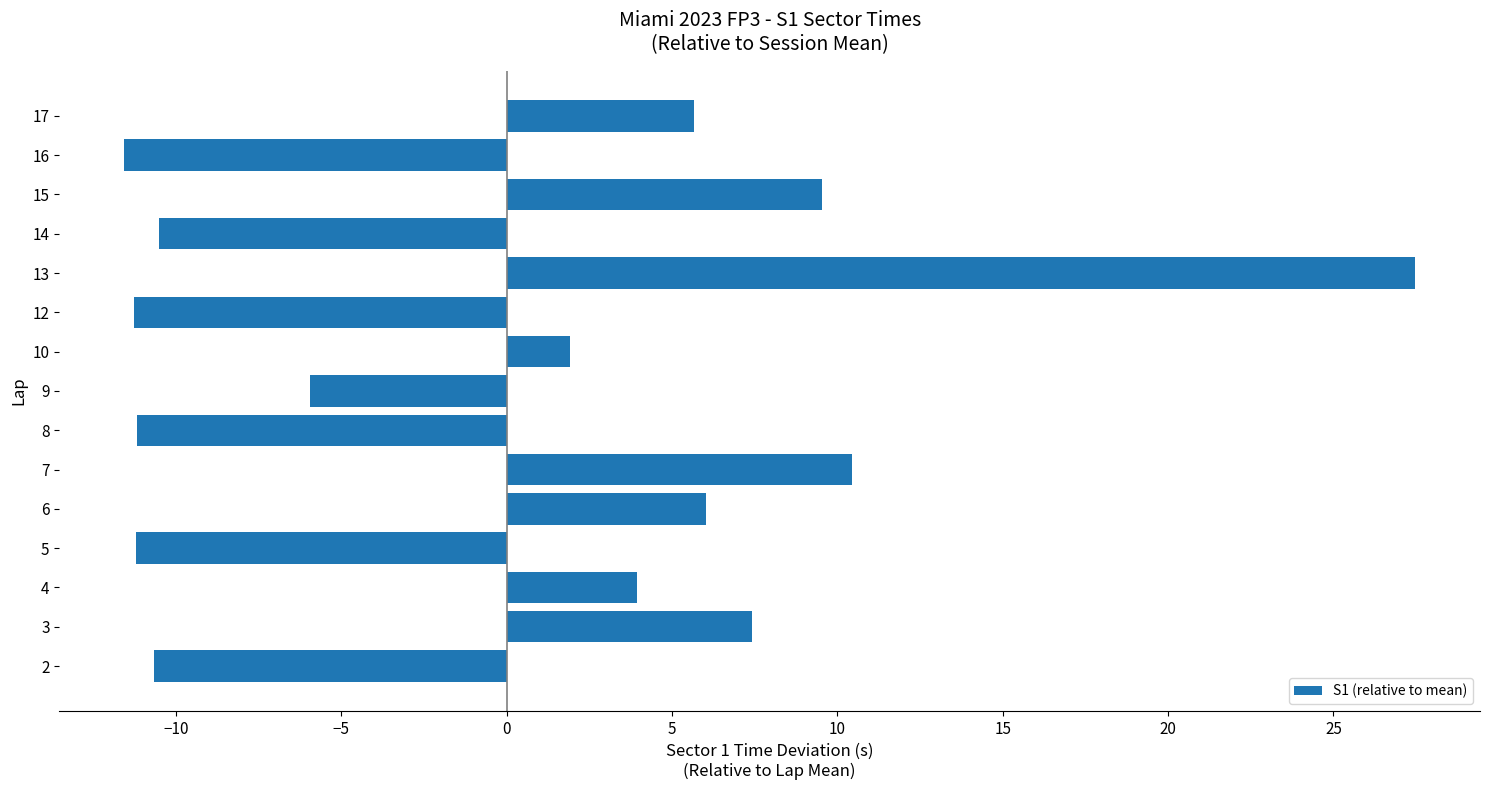

How many series are shown in this chart?

1